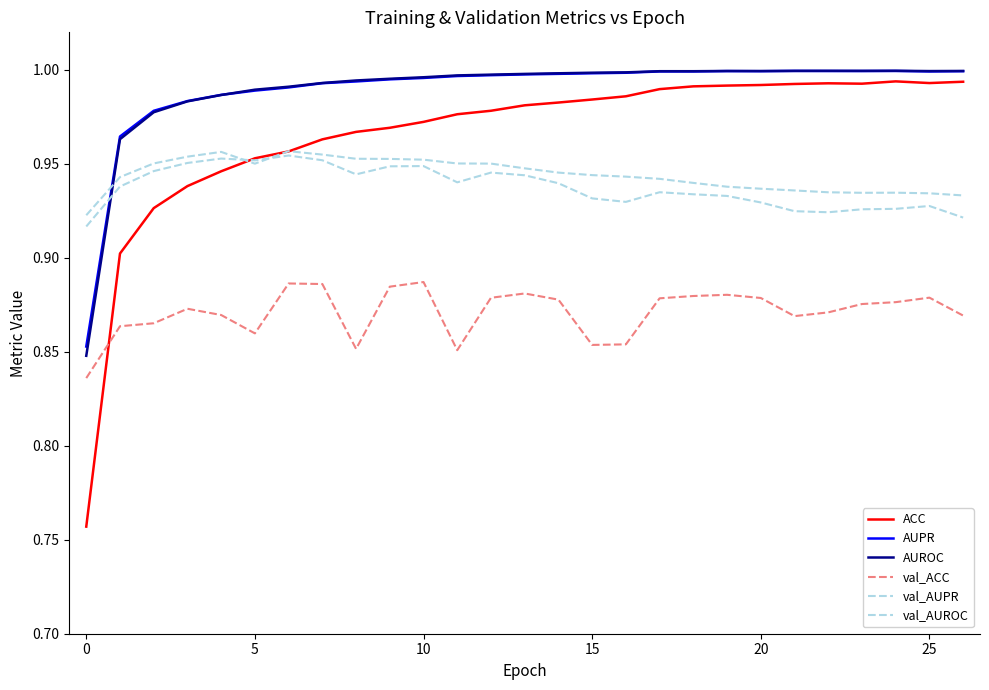

What is the lowest value of the ACC series?

0.8